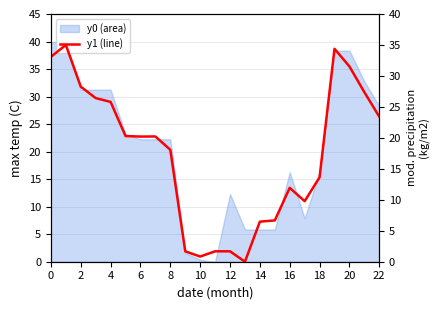

Does the chart display data point markers on the line(s)?

No